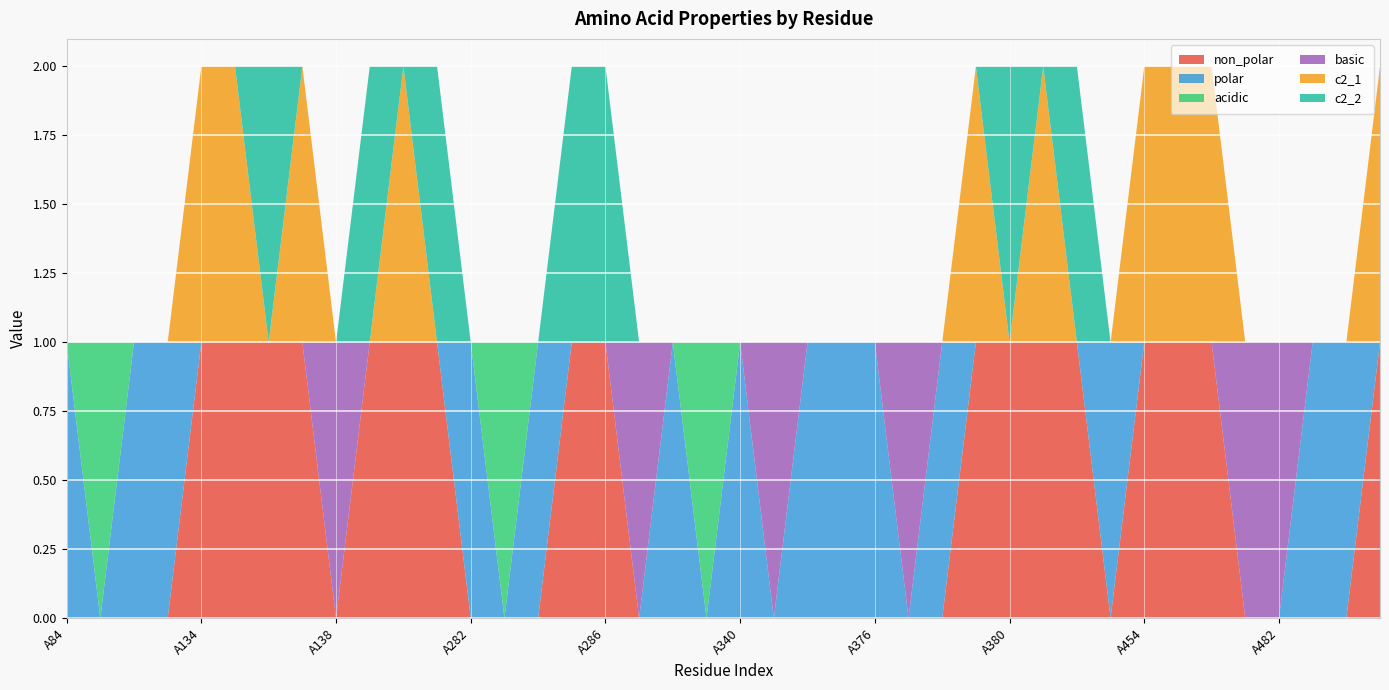

Reading left to right, extract all data points from this chart.

non_polar: A84=0	A88=0	A90=0	A133=0	A134=1	A135=1	A136=1	A137=1	A138=0	A139=1	A140=1	A143=1	A282=0	A283=0	A284=0	A285=1	A286=1	A292=0	A338=0	A339=0	A340=0	A341=0	A374=0	A375=0	A376=0	A377=0	A378=0	A379=1	A380=1	A383=1	A384=1	A453=0	A454=1	A455=1	A456=1	A459=0	A482=0	A483=0	A484=0	A485=1
polar: A84=1	A88=0	A90=1	A133=1	A134=0	A135=0	A136=0	A137=0	A138=0	A139=0	A140=0	A143=0	A282=1	A283=0	A284=1	A285=0	A286=0	A292=0	A338=1	A339=0	A340=1	A341=0	A374=1	A375=1	A376=1	A377=0	A378=1	A379=0	A380=0	A383=0	A384=0	A453=1	A454=0	A455=0	A456=0	A459=0	A482=0	A483=1	A484=1	A485=0
acidic: A84=0	A88=1	A90=0	A133=0	A134=0	A135=0	A136=0	A137=0	A138=0	A139=0	A140=0	A143=0	A282=0	A283=1	A284=0	A285=0	A286=0	A292=0	A338=0	A339=1	A340=0	A341=0	A374=0	A375=0	A376=0	A377=0	A378=0	A379=0	A380=0	A383=0	A384=0	A453=0	A454=0	A455=0	A456=0	A459=0	A482=0	A483=0	A484=0	A485=0
basic: A84=0	A88=0	A90=0	A133=0	A134=0	A135=0	A136=0	A137=0	A138=1	A139=0	A140=0	A143=0	A282=0	A283=0	A284=0	A285=0	A286=0	A292=1	A338=0	A339=0	A340=0	A341=1	A374=0	A375=0	A376=0	A377=1	A378=0	A379=0	A380=0	A383=0	A384=0	A453=0	A454=0	A455=0	A456=0	A459=1	A482=1	A483=0	A484=0	A485=0
c2_1: A84=0	A88=0	A90=0	A133=0	A134=1	A135=1	A136=0	A137=1	A138=0	A139=0	A140=1	A143=0	A282=0	A283=0	A284=0	A285=0	A286=0	A292=0	A338=0	A339=0	A340=0	A341=0	A374=0	A375=0	A376=0	A377=0	A378=0	A379=1	A380=0	A383=1	A384=0	A453=0	A454=1	A455=1	A456=1	A459=0	A482=0	A483=0	A484=0	A485=1
c2_2: A84=0	A88=0	A90=0	A133=0	A134=0	A135=0	A136=1	A137=0	A138=0	A139=1	A140=0	A143=1	A282=0	A283=0	A284=0	A285=1	A286=1	A292=0	A338=0	A339=0	A340=0	A341=0	A374=0	A375=0	A376=0	A377=0	A378=0	A379=0	A380=1	A383=0	A384=1	A453=0	A454=0	A455=0	A456=0	A459=0	A482=0	A483=0	A484=0	A485=0